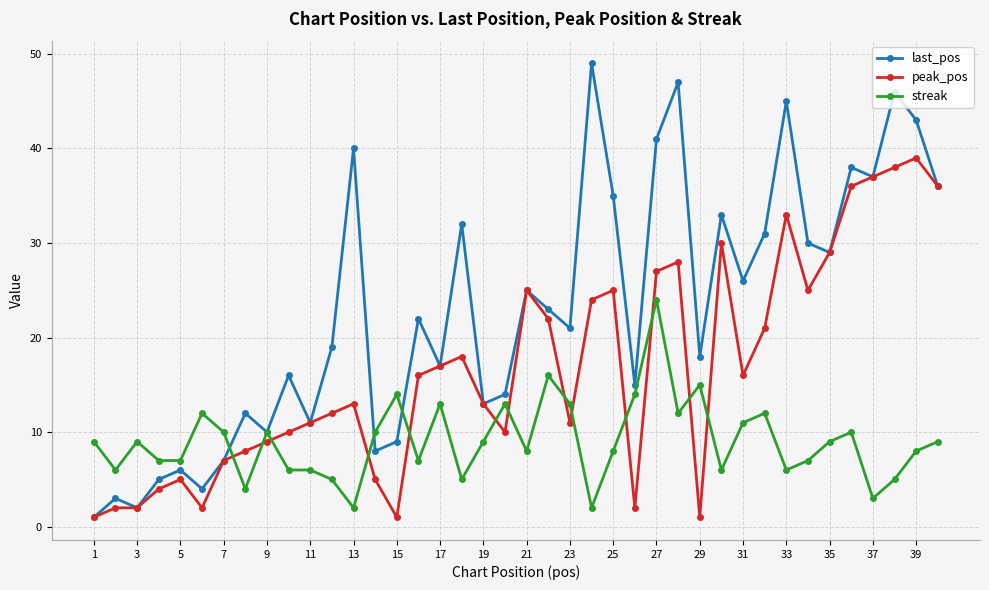

True or false: streak and last_pos intersect in this chart.

True